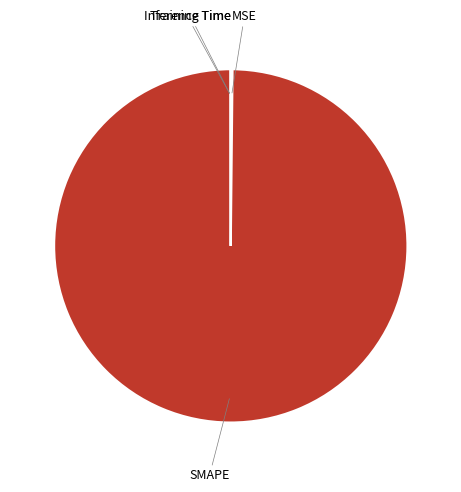

What is the largest slice in the pie chart?

SMAPE